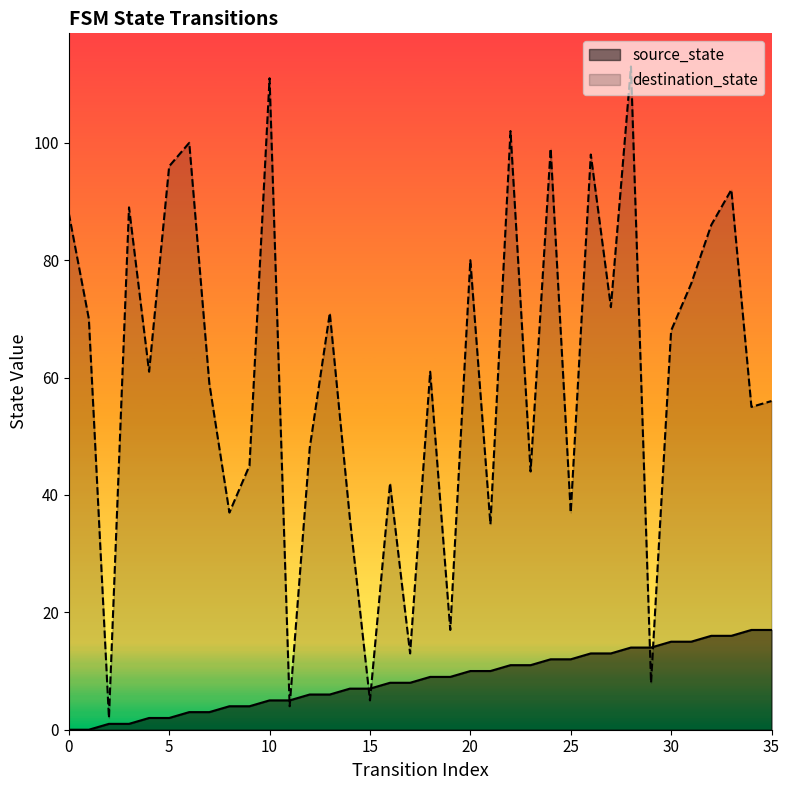

Where do destination_state and source_state first cross each other?

10 and 11